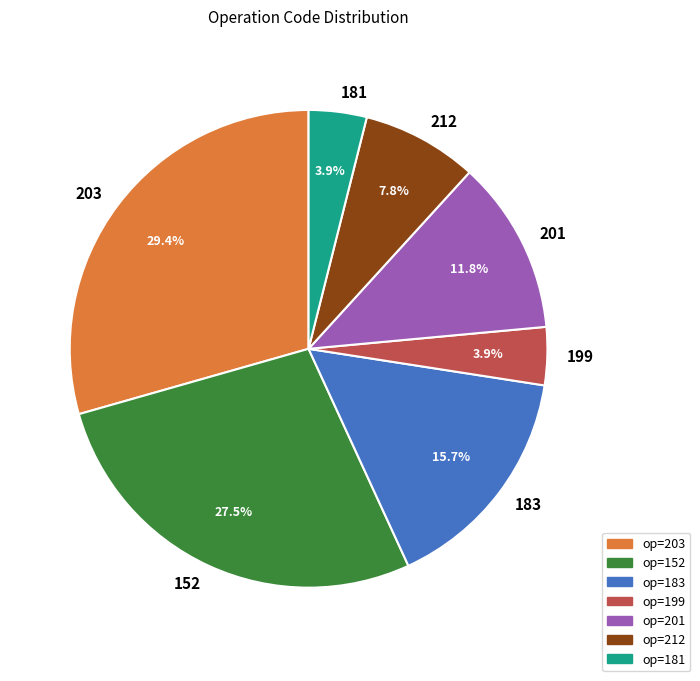

Which slice is the largest?

203